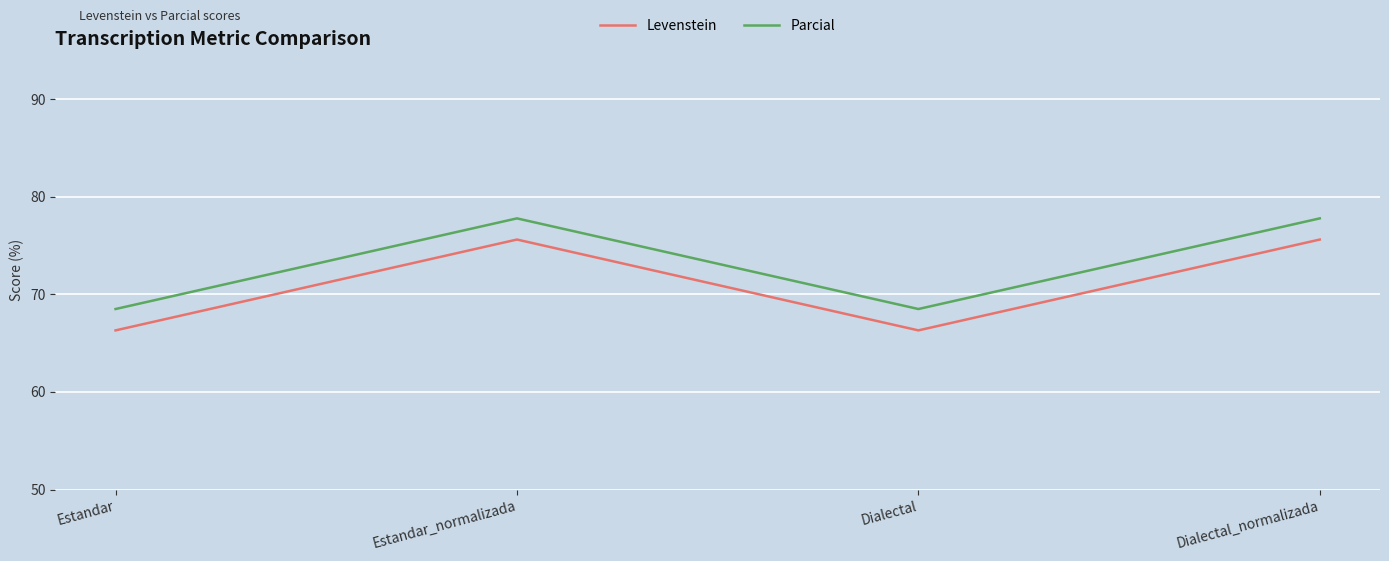

True or false: Parcial and Levenstein intersect in this chart.

False